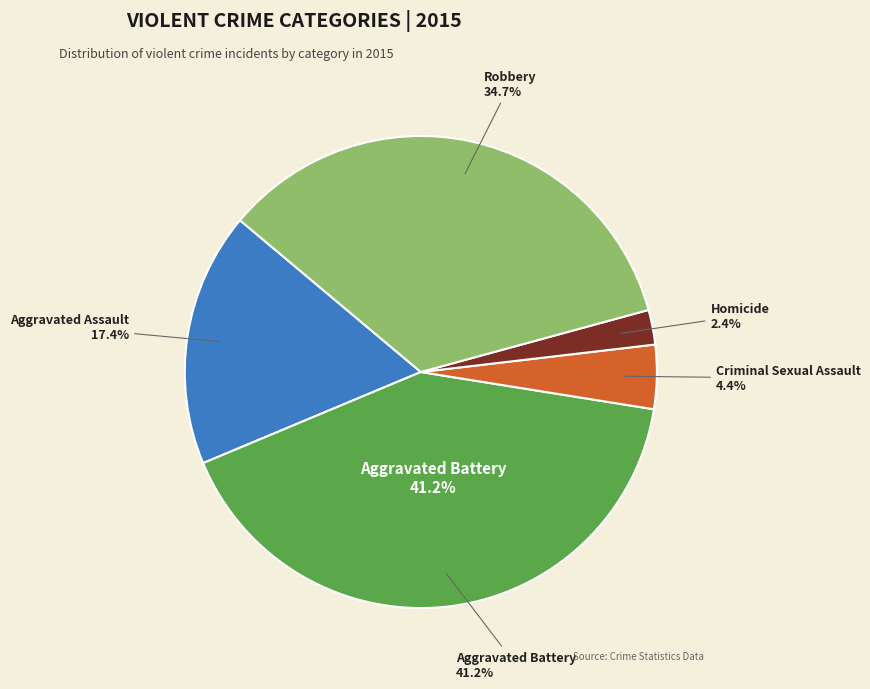

True or false: Aggravated Assault accounts for 17% of the total.

True